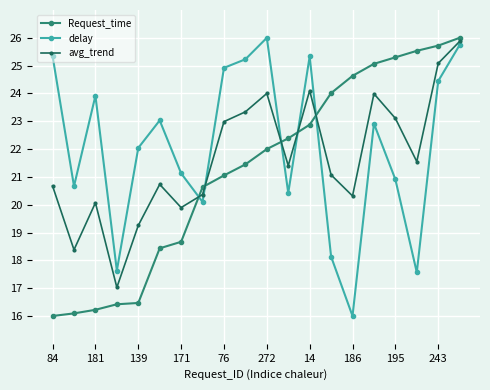

What is the sum of all delay values?

441.5